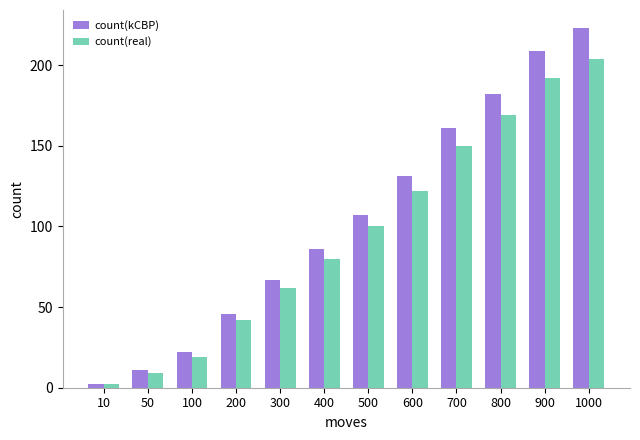

Which series has the widest spread of values?

count(kCBP)